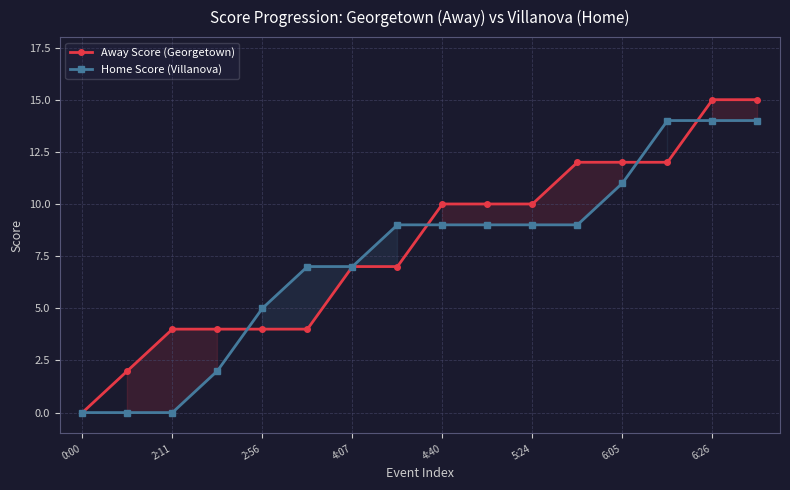

The Away Score (Georgetown) series shows 7 at 6:26. True or false?

False